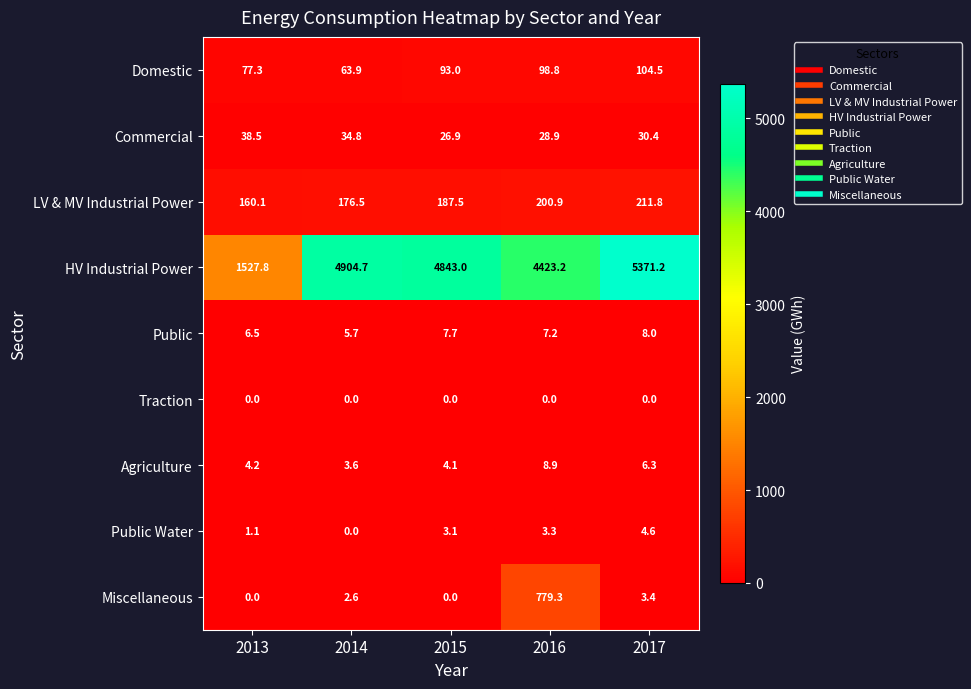

What is the spread (max minus min) of values at 2014?

4904.7